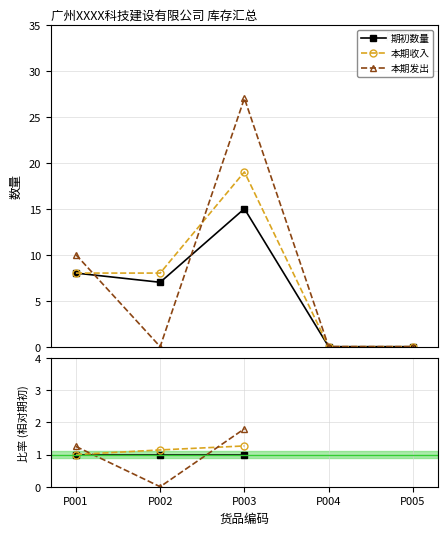

True or false: 期初数量 and 本期收入 intersect in this chart.

False